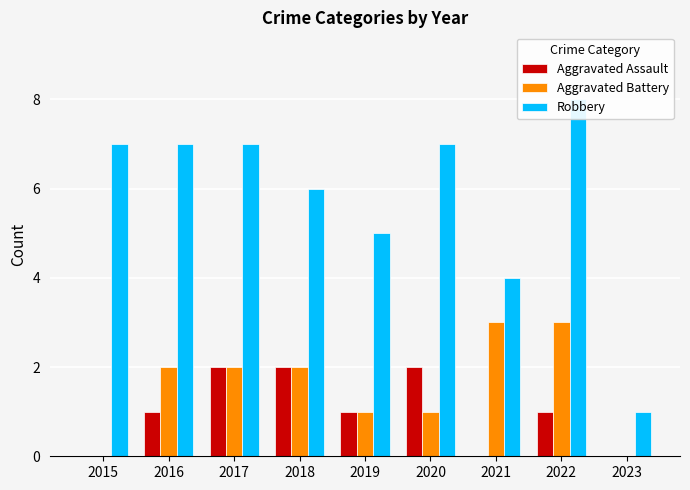

List the labels in order of Robbery value, smallest first.

2023, 2021, 2019, 2018, 2015, 2016, 2017, 2020, 2022